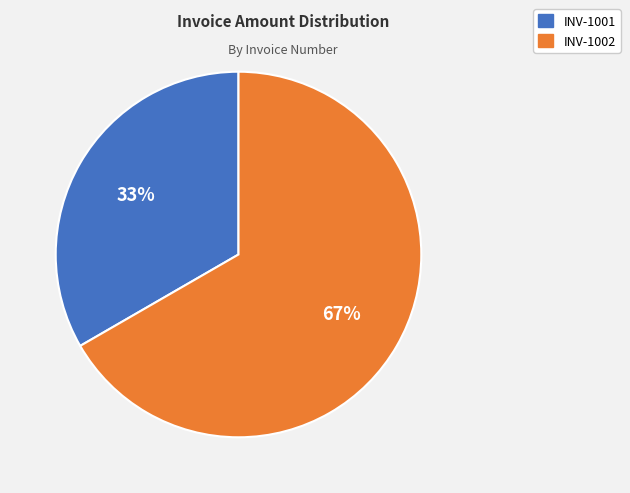

Which slice is the largest?

INV-1002